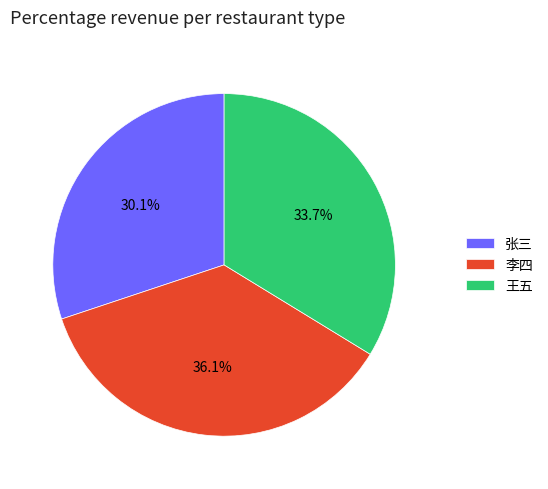

The 张三 slice represents 17% of the pie. True or false?

False